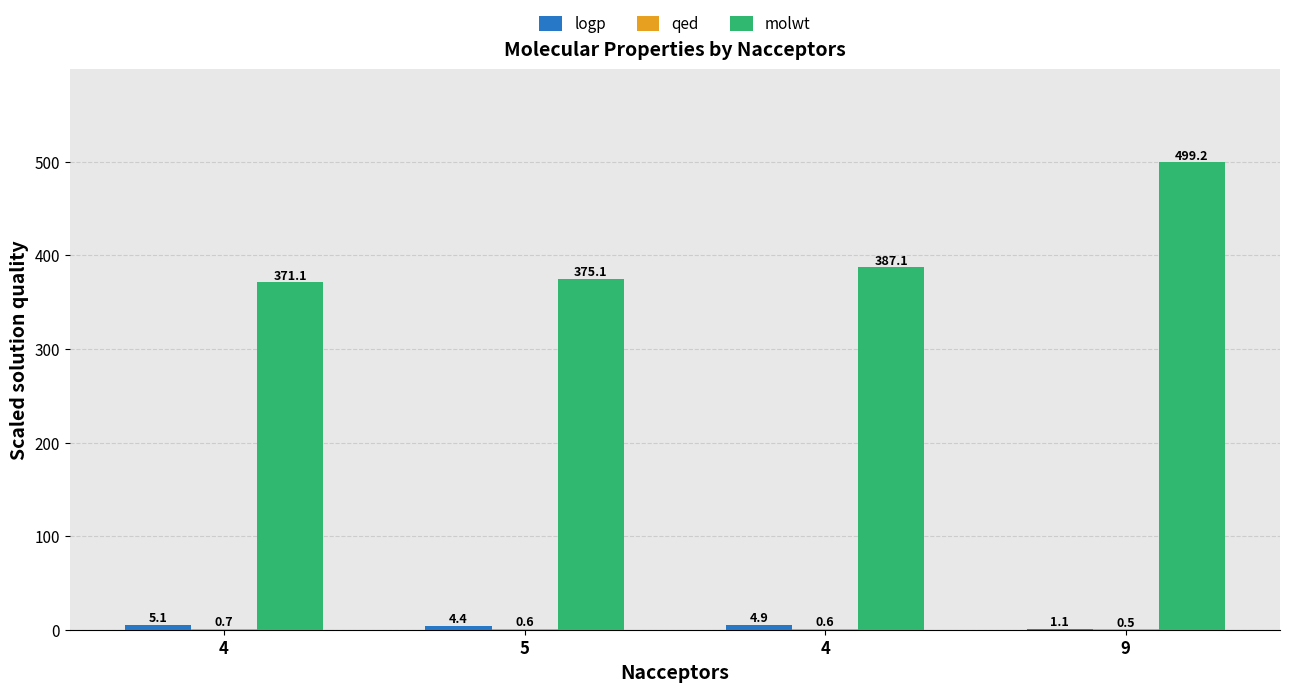

Does the chart contain stacked bars?

No